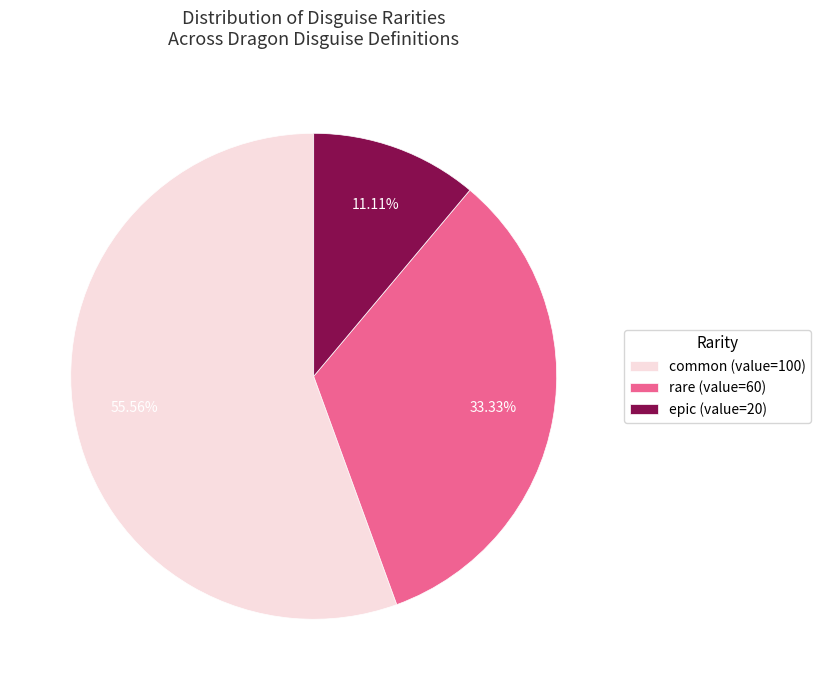

Which category has the smallest portion of the pie?

epic (value=20)